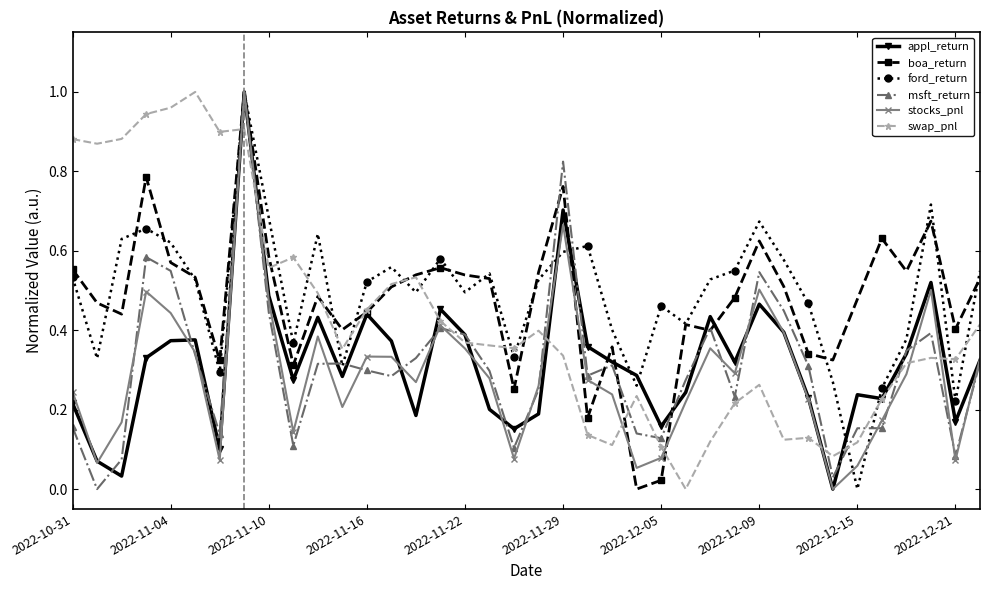

True or false: appl_return has more than 1 points higher than both neighbors.

True